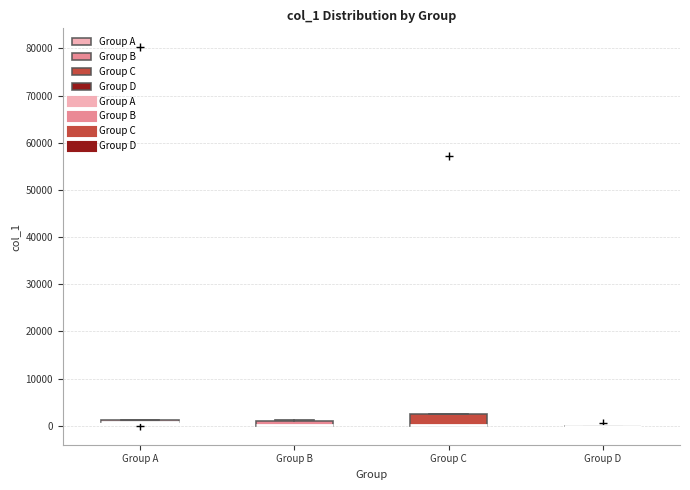

Comparing the boxes themselves (not the whiskers), which one is the tallest?

Group C